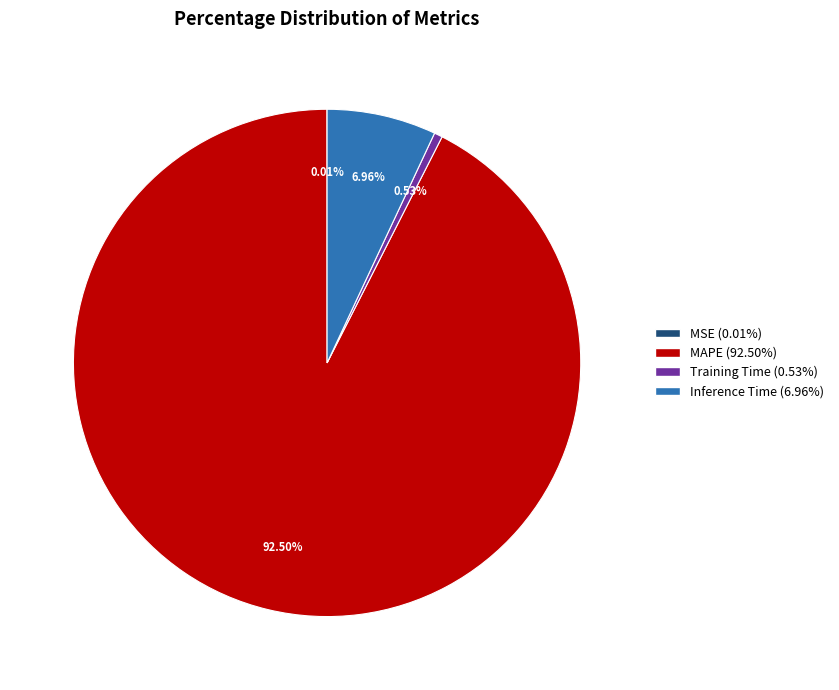

Is there any slice that represents more than half of the pie?

Yes